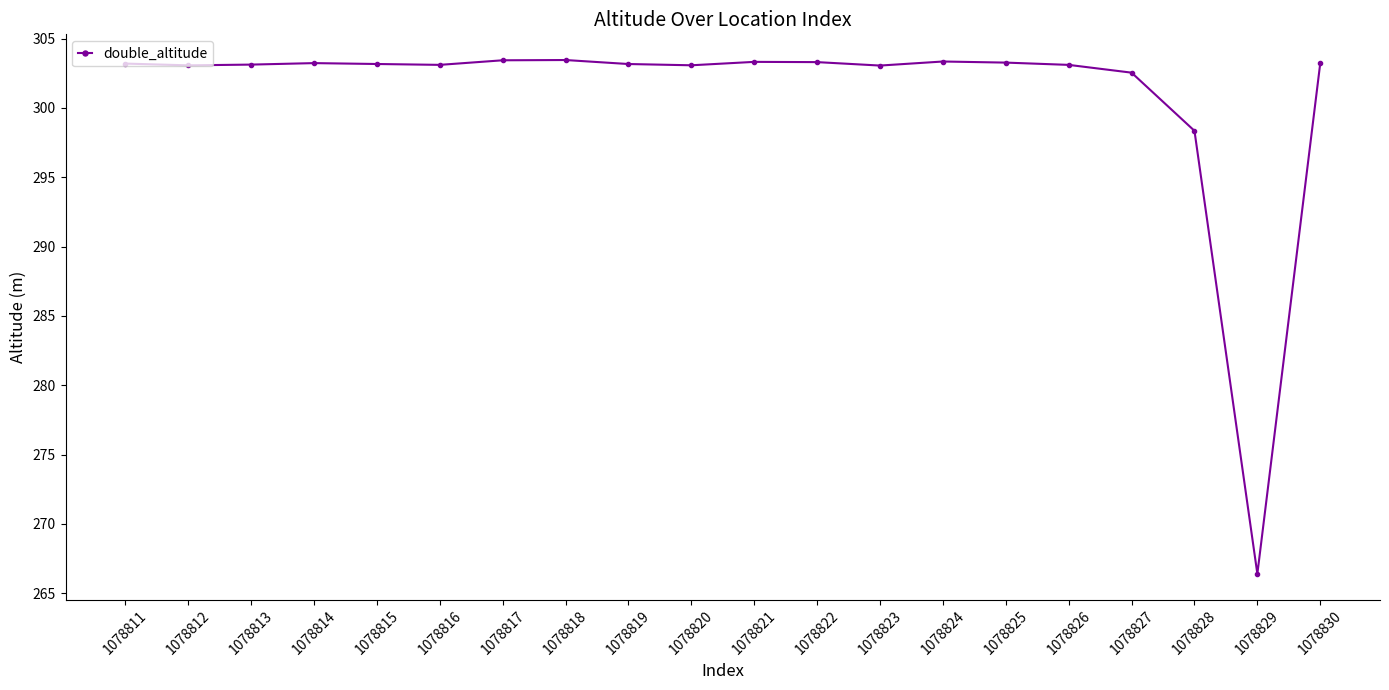

Approximately how many times larger is the value at 1078818 compared to 1078813?

1.0